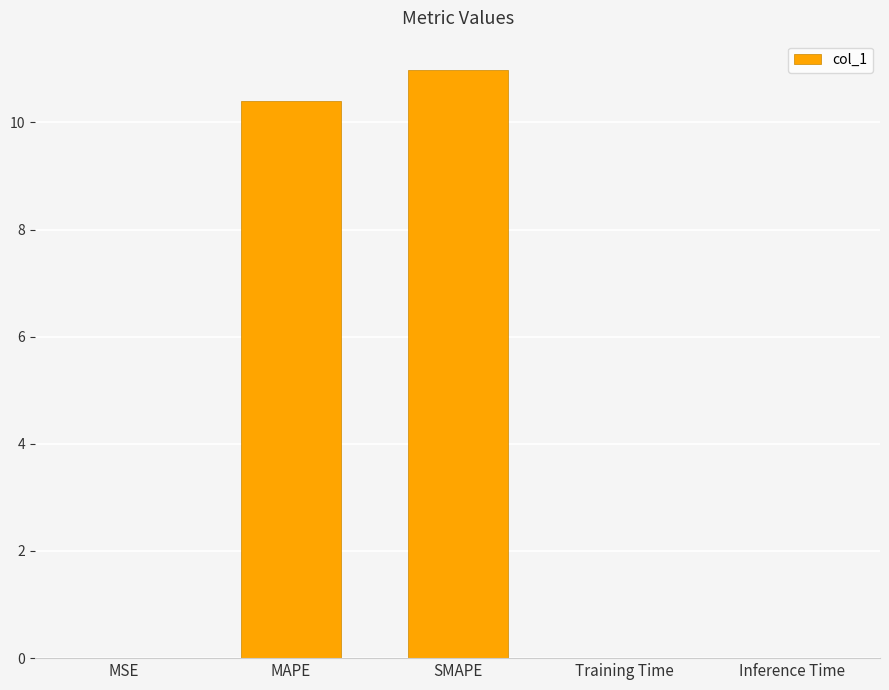

What is the difference between the values at SMAPE and MAPE?

0.6